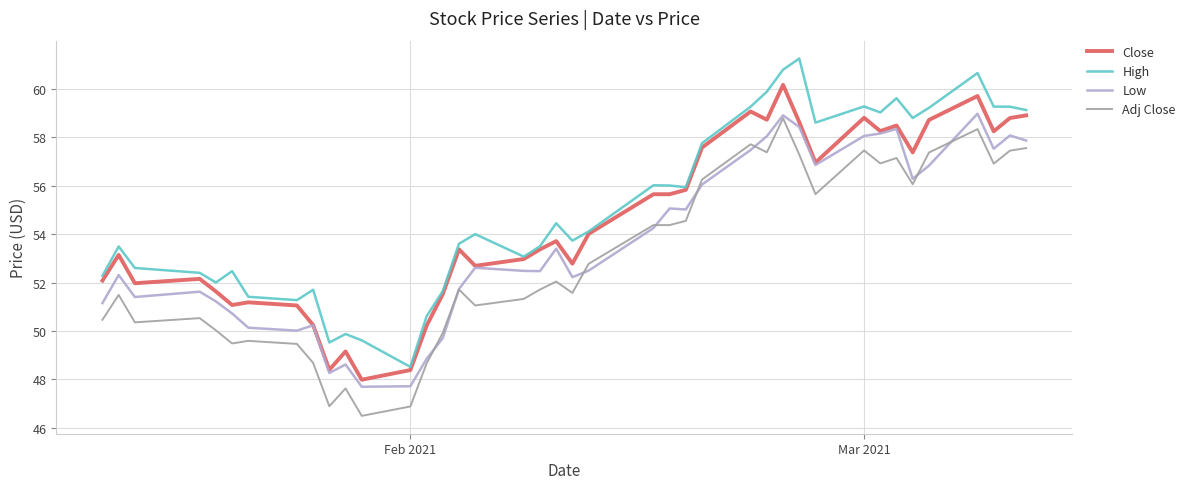

What is the greatest value displayed?

61.3